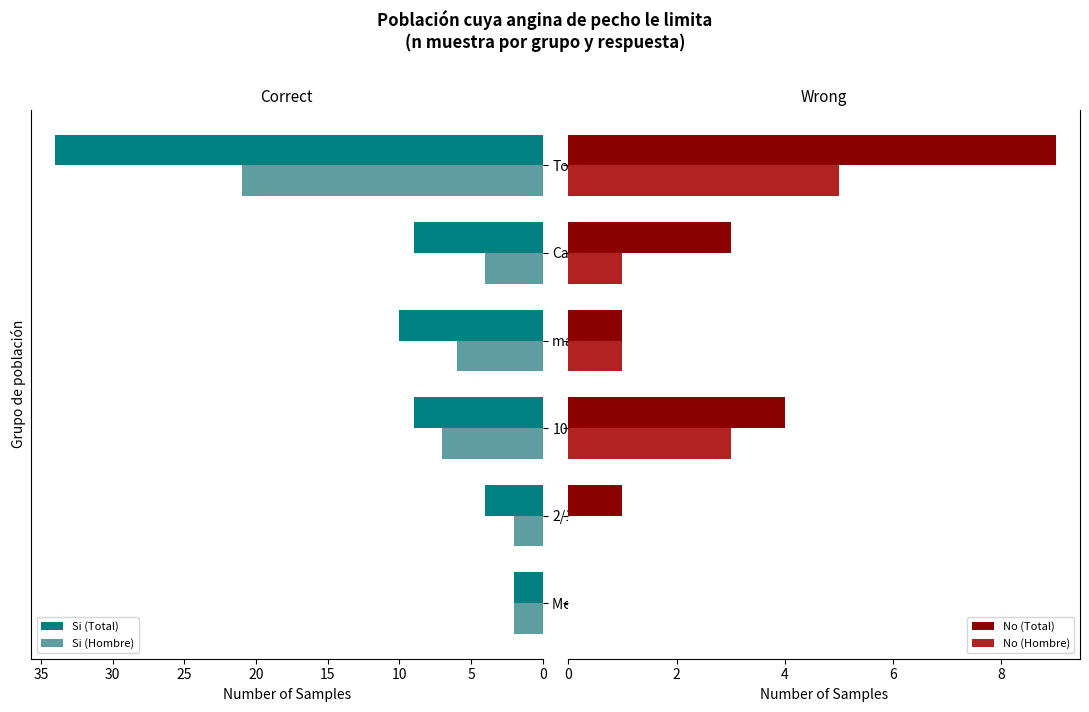

Is it true that Si (Total) equals 10 at mas de 50?

True